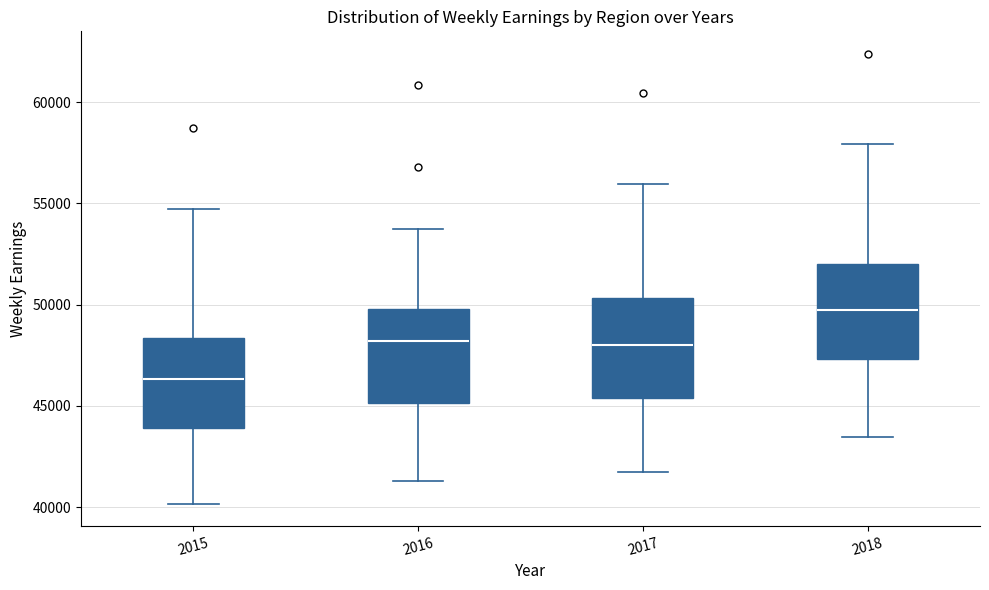

Where is the lower edge of the box at x = 2015 on the y-axis? The values are not printed on the chart, so give them approximately, as read against the axis.

44000